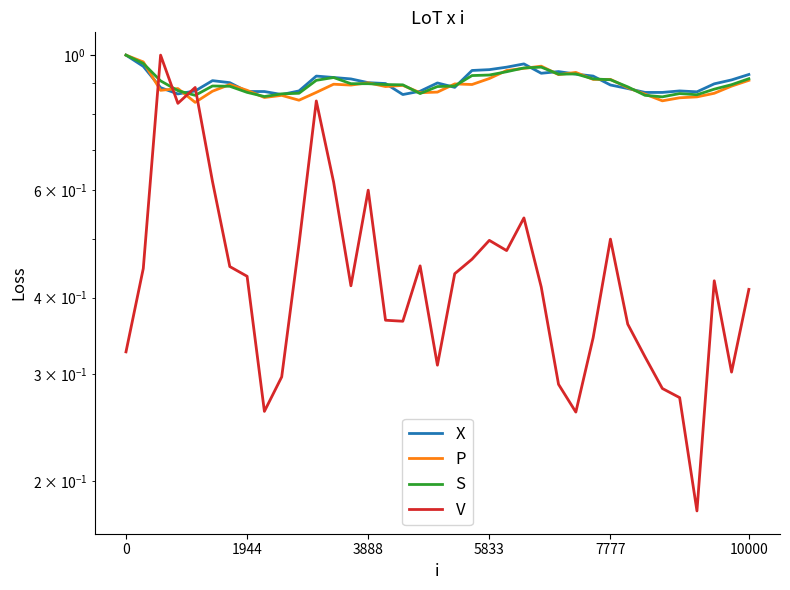

What is the greatest value displayed?

1.0